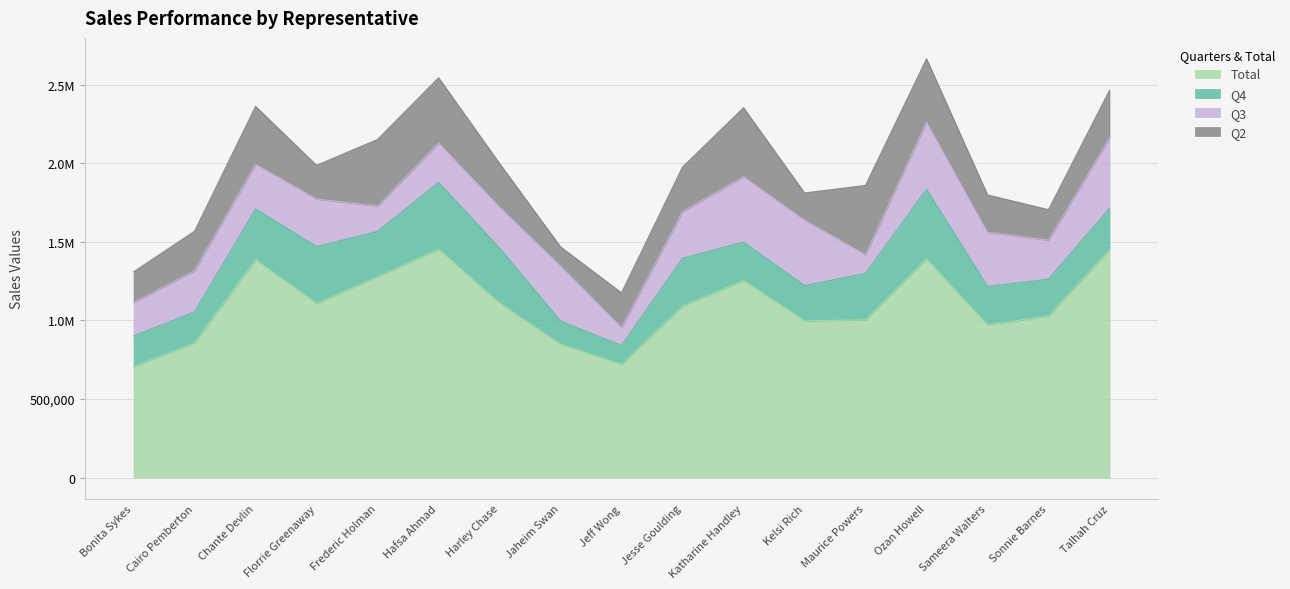

What is the label of the 8th point from the right?

Jesse Goulding